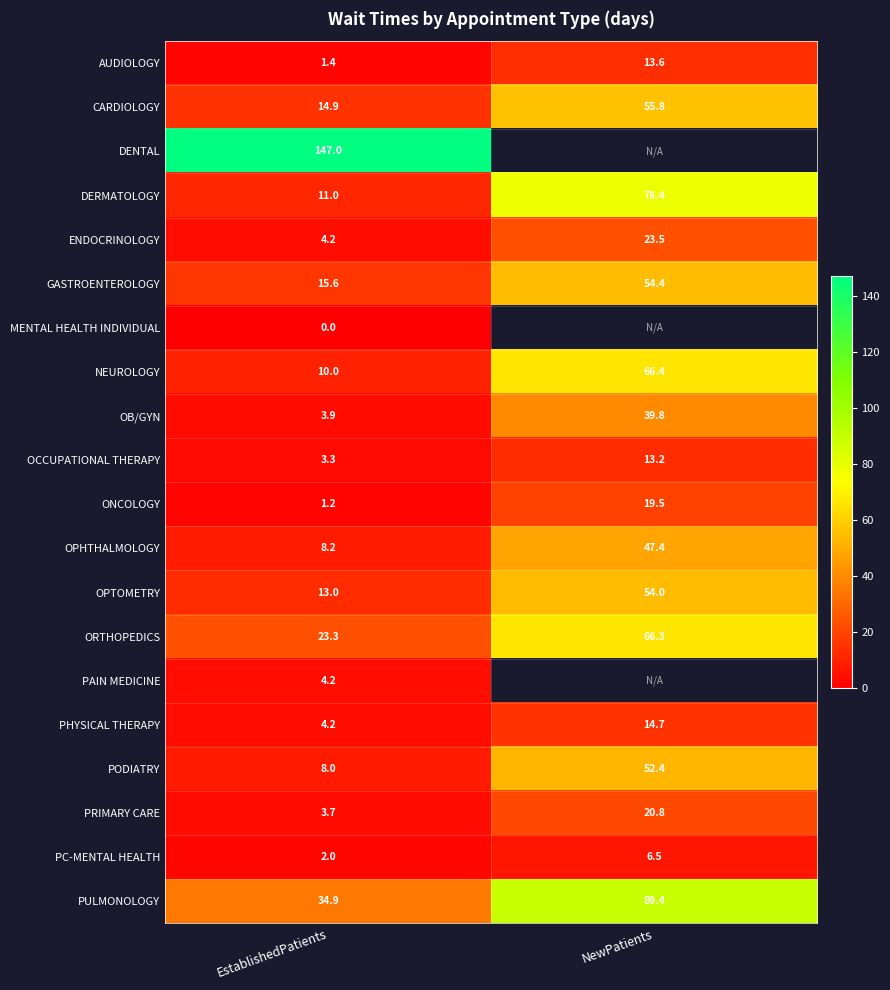

Rank the categories by PC-MENTAL HEALTH value from highest to lowest.

NewPatients, EstablishedPatients